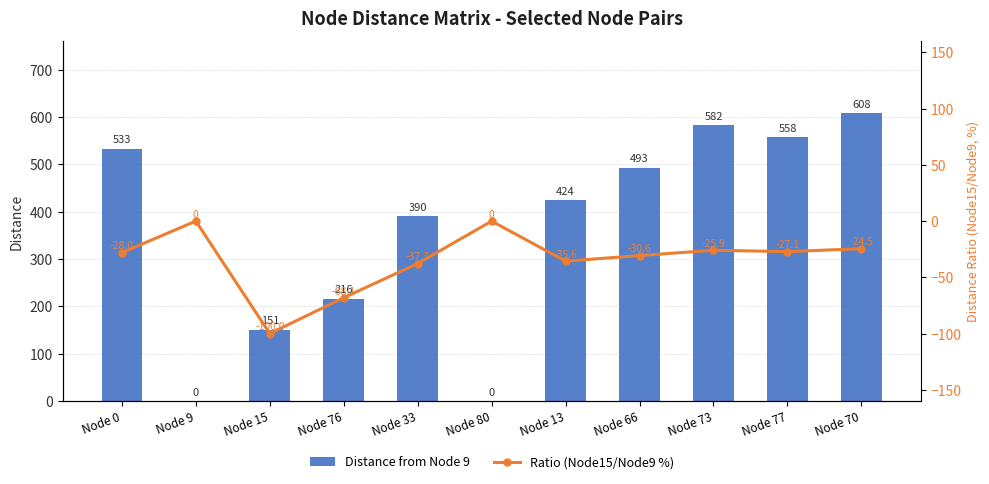

Which has a higher value, Node 73 or Node 70?

Node 70